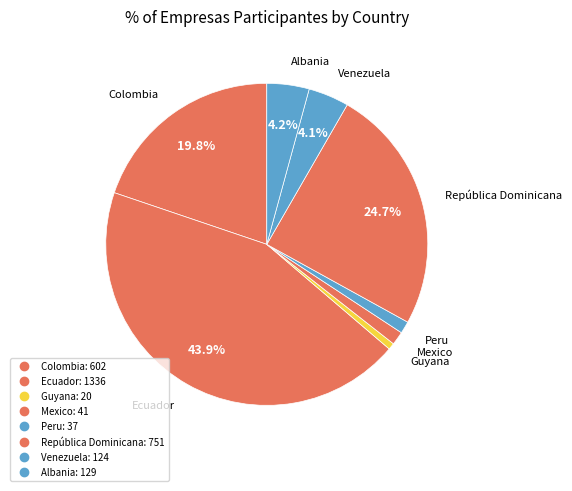

How many slices are in this pie chart?

8